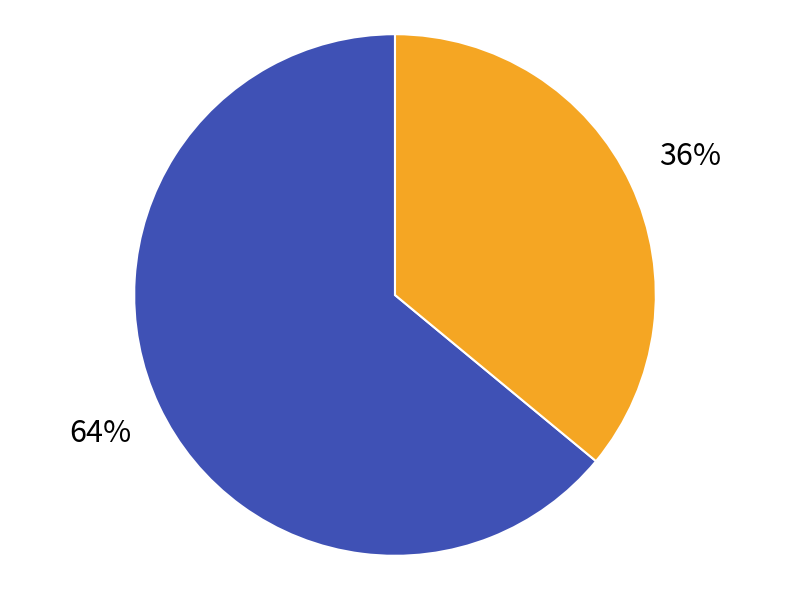

To the nearest percent, what is the average slice percentage?

50%